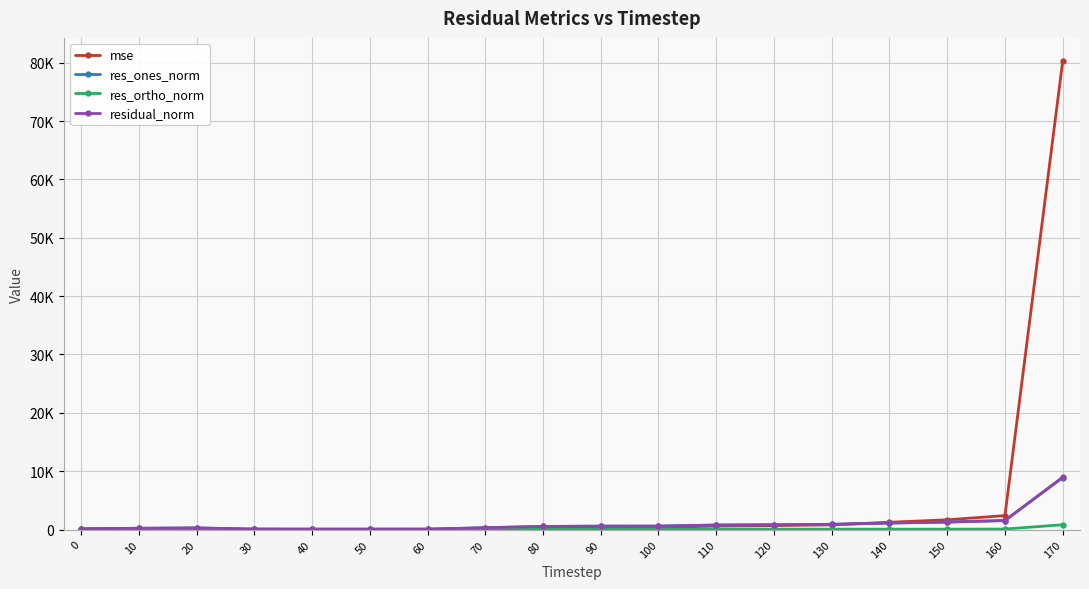

Is this an area chart (filled region under the line)?

No